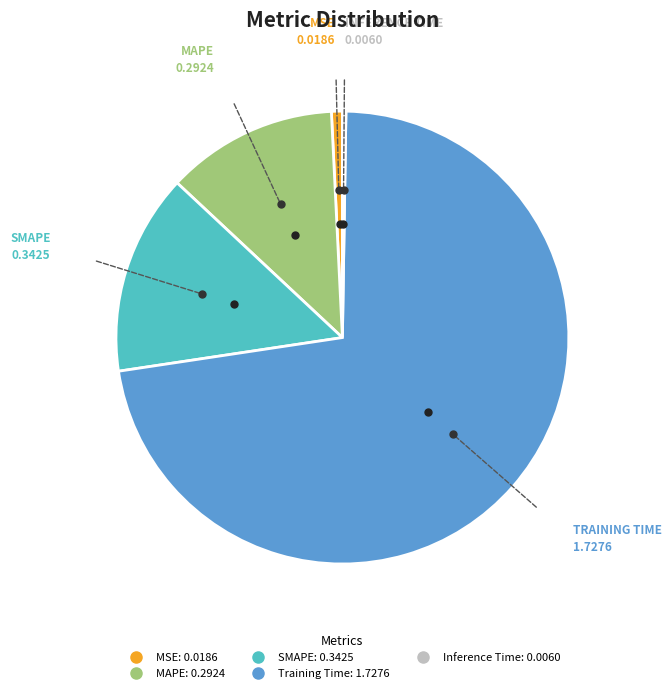

Is the sum of MAPE and Training Time greater than half?

Yes